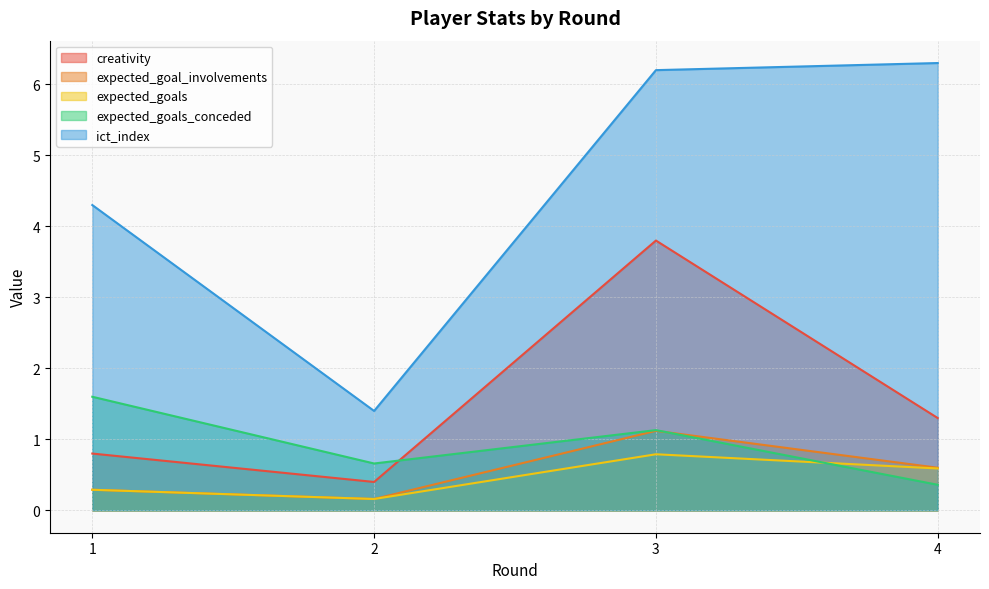

True or false: expected_goal_involvements has more than 1 interior local peaks.

False